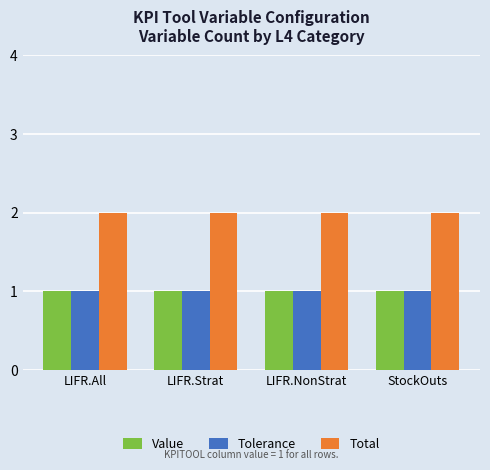

Count the number of data series in this chart.

3